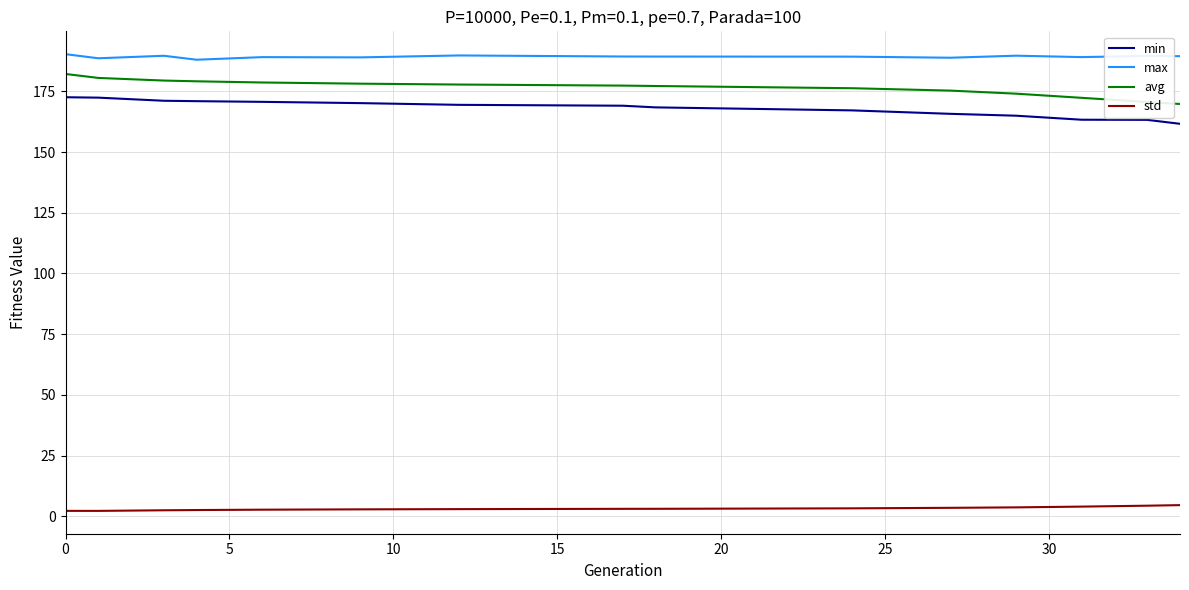

What is the lowest value of the min series?

161.7